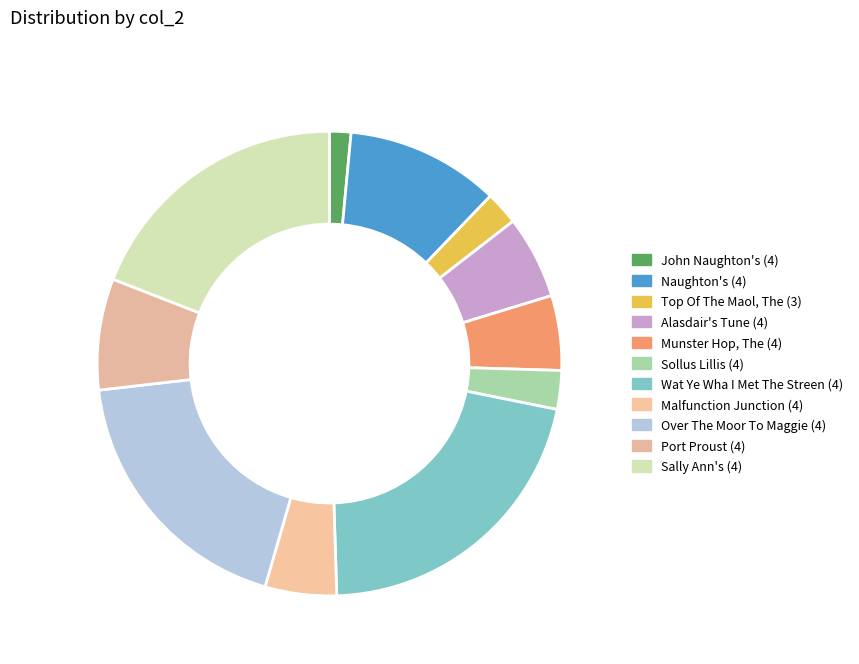

What percentage is the John Naughton's (4) slice, to the nearest percent?

1%